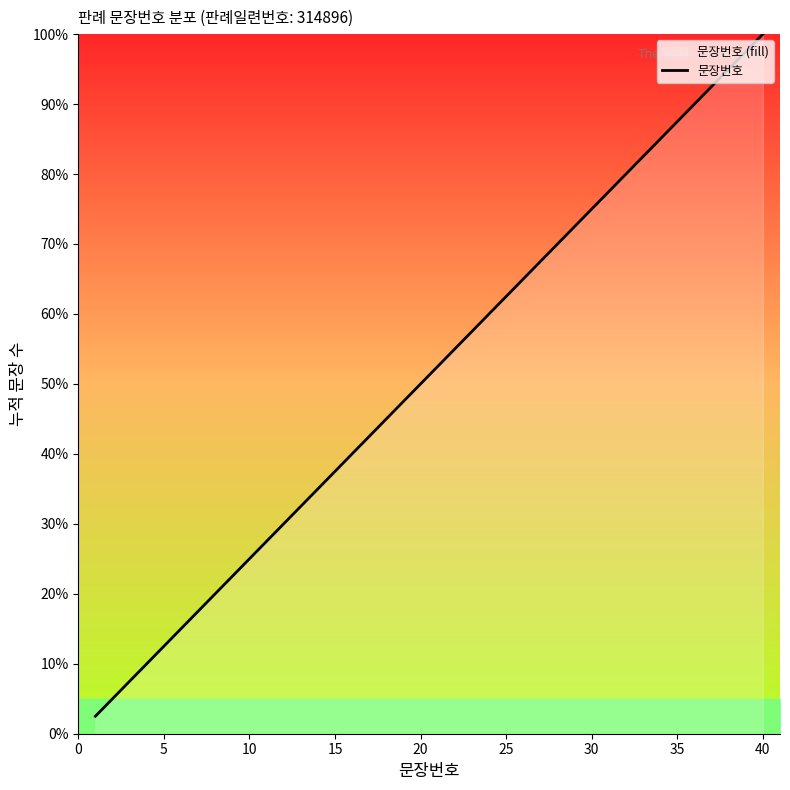

True or false: the data shows 16.5 at 10.

False